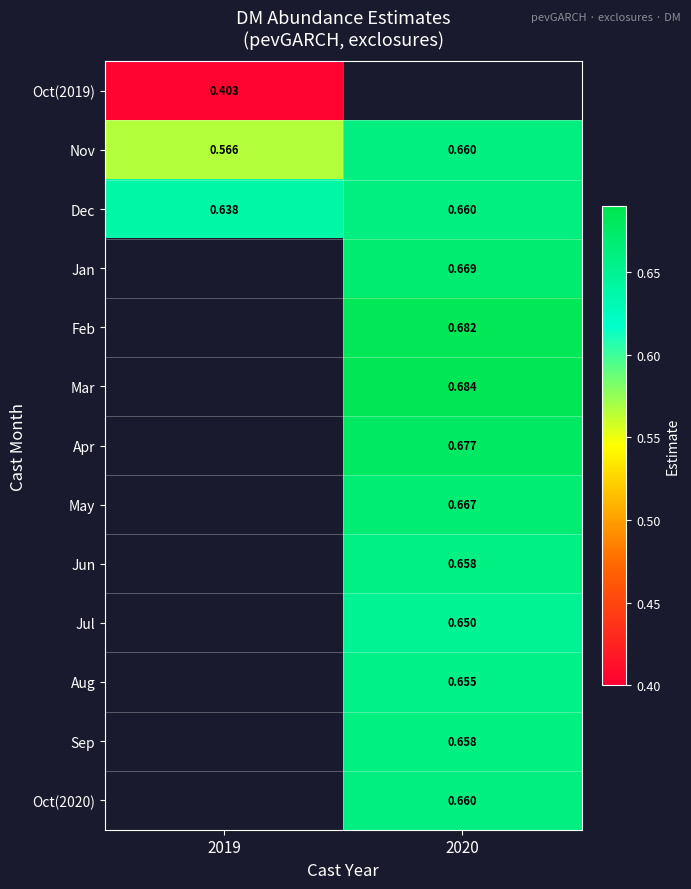

What is the maximum value shown in the chart?

0.7